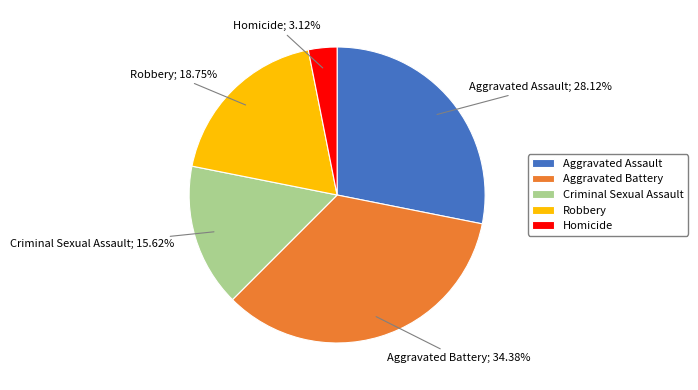

Is it true that Robbery is 29% of the pie?

False